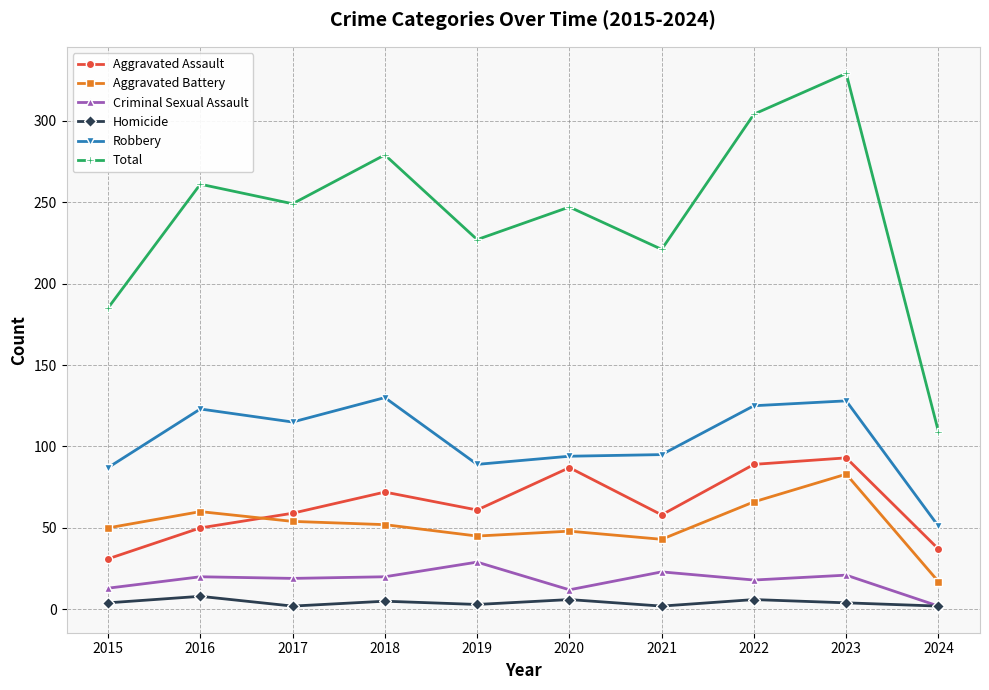

What are all the series names shown in the legend?

Aggravated Assault, Aggravated Battery, Criminal Sexual Assault, Homicide, Robbery, Total